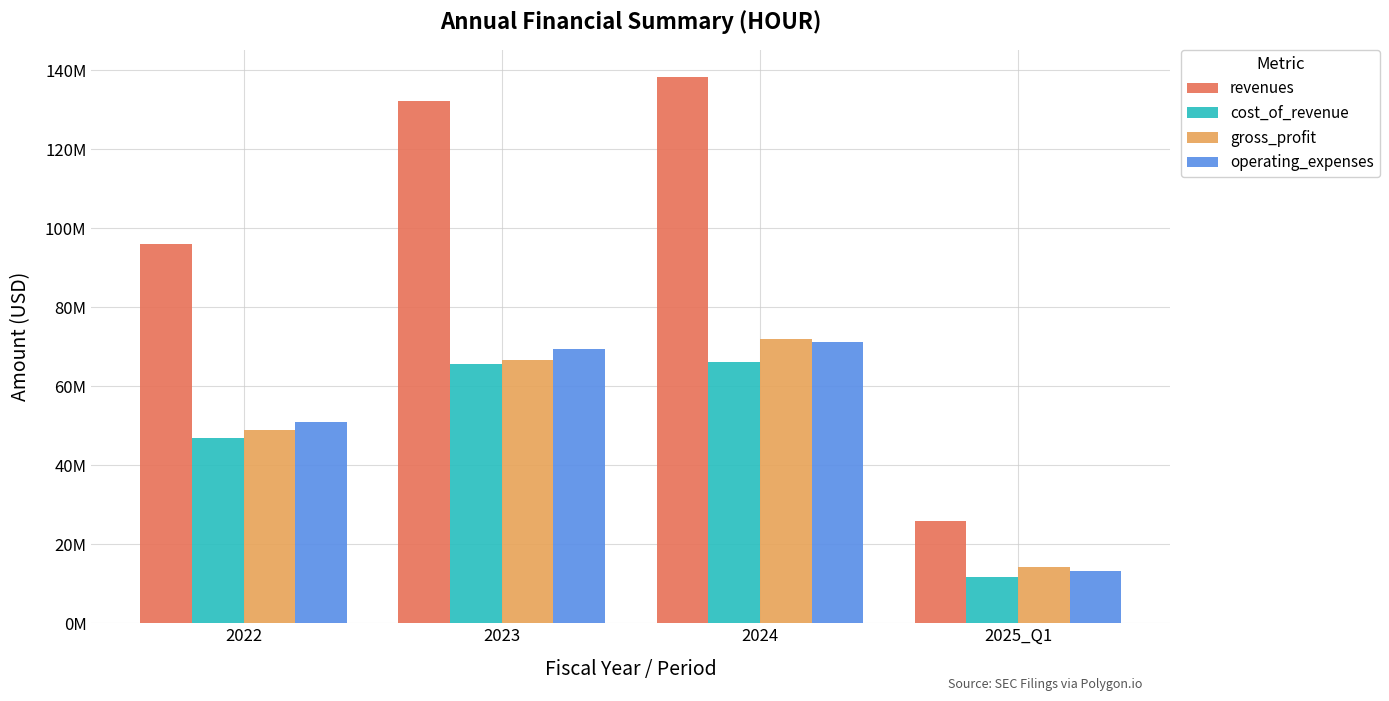

What are all the series names shown in the legend?

revenues, cost_of_revenue, gross_profit, operating_expenses